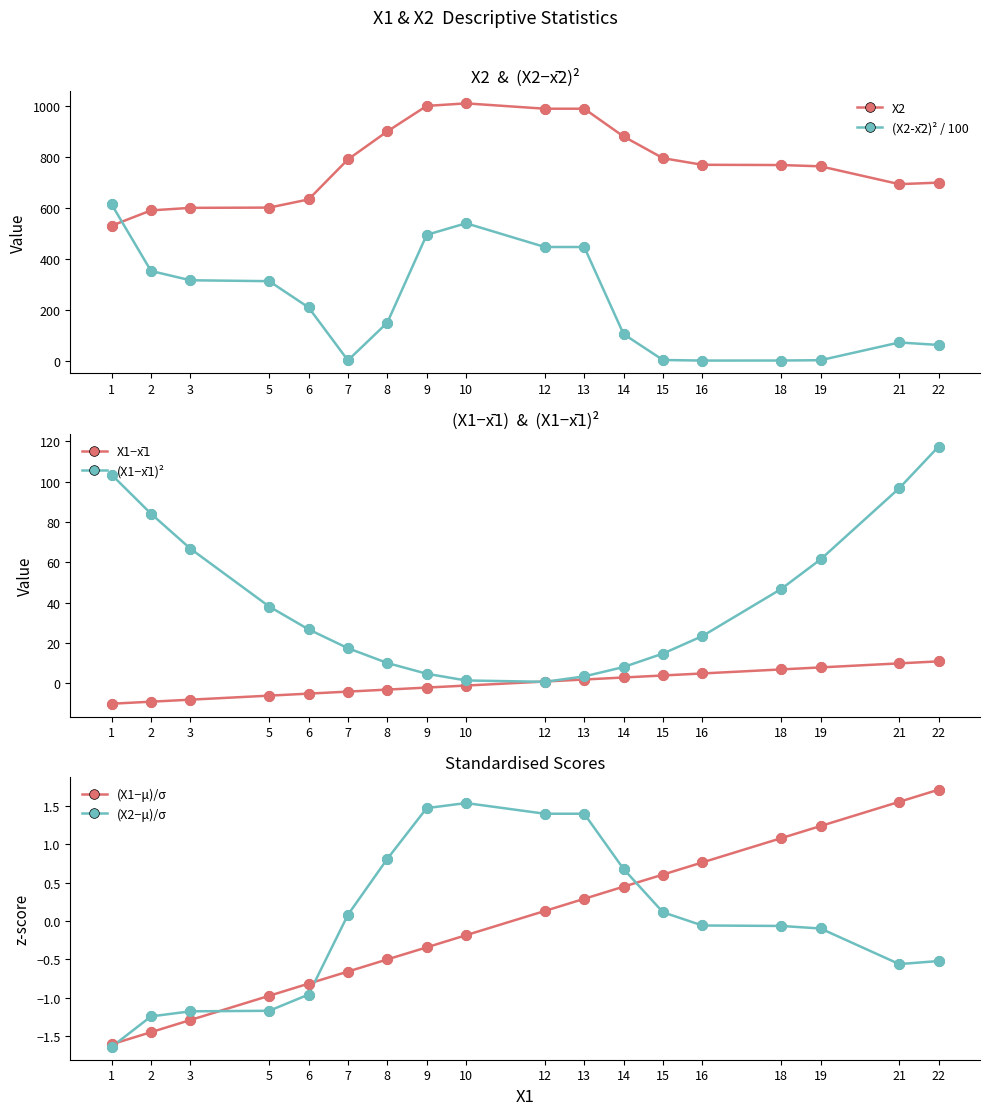

Which series contains the lowest Y value?

X1−x̄1